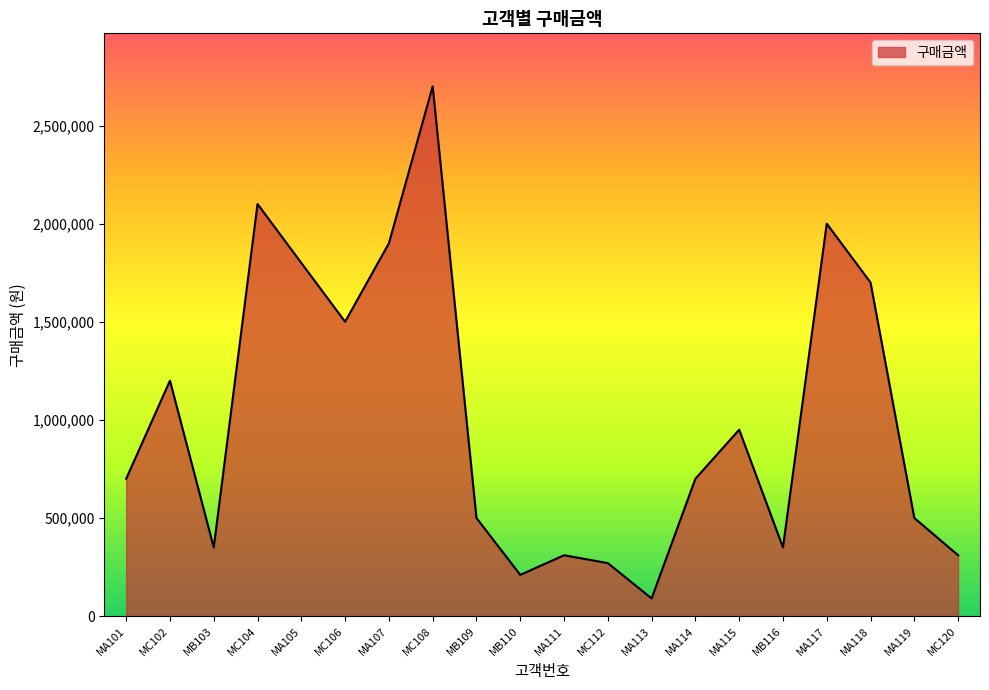

What is the average value?

1007000